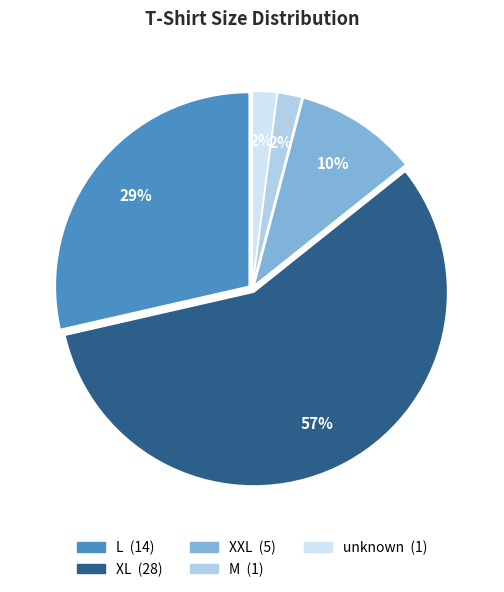

What percentage is the L slice, to the nearest percent?

29%